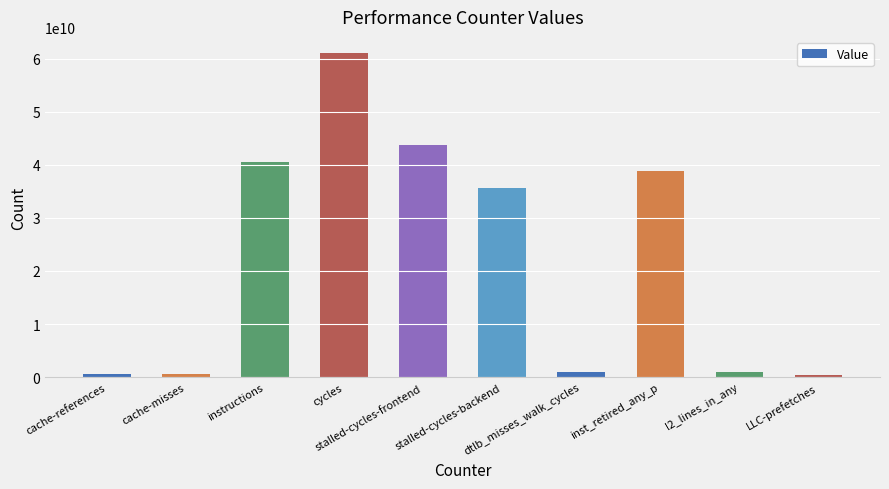

True or false: the data shows 89052404557 at cycles.

False